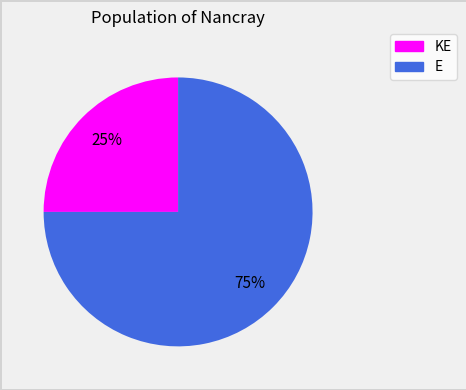

Count the number of slices in the pie.

2